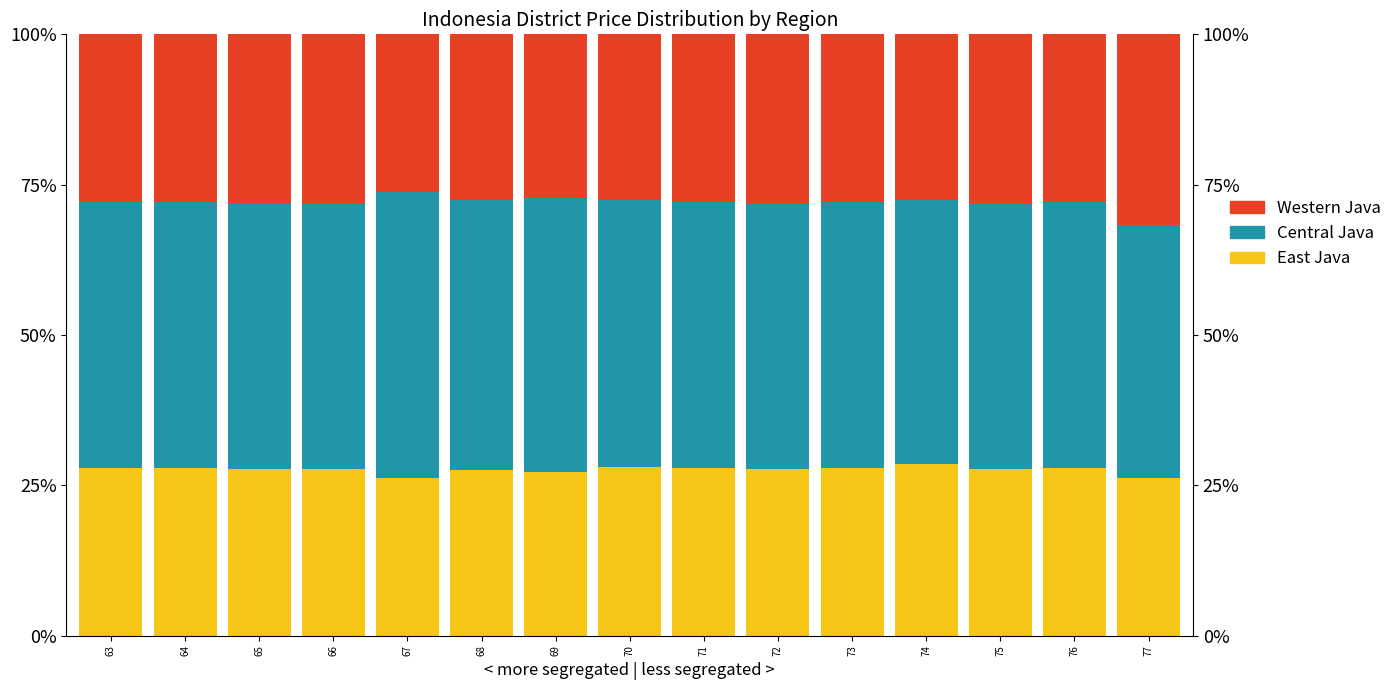

What is the average value of the East Java series?

27.6